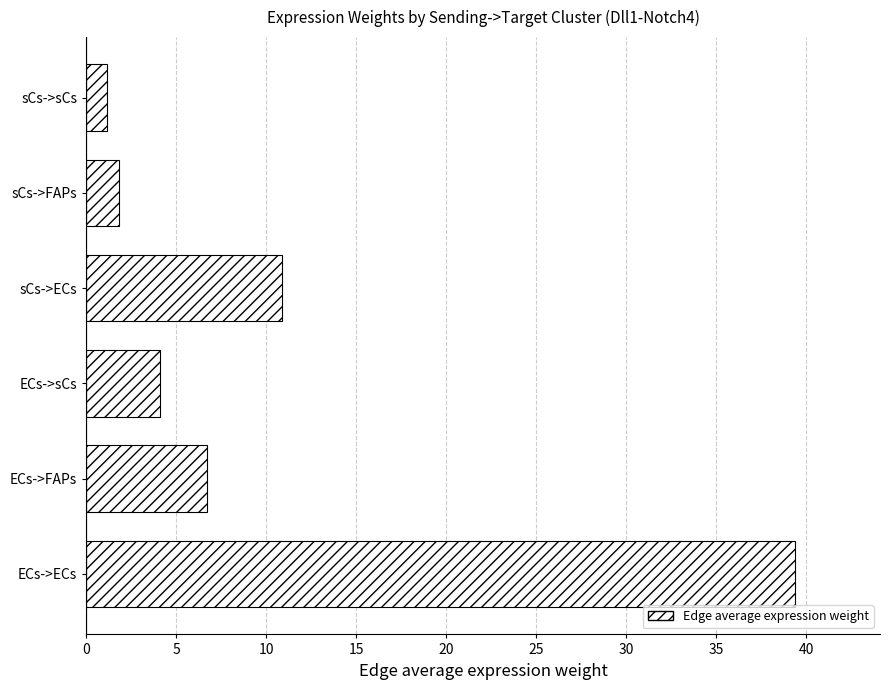

The value at ECs->sCs is 1.9. True or false?

False